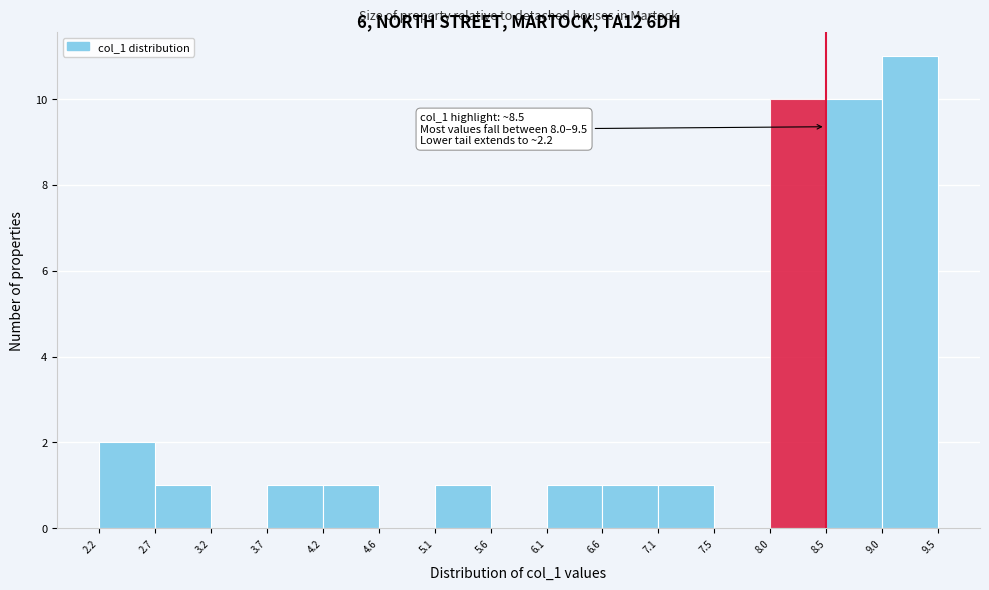

Which range on the x-axis has the tallest bar?

9.0 to 9.5